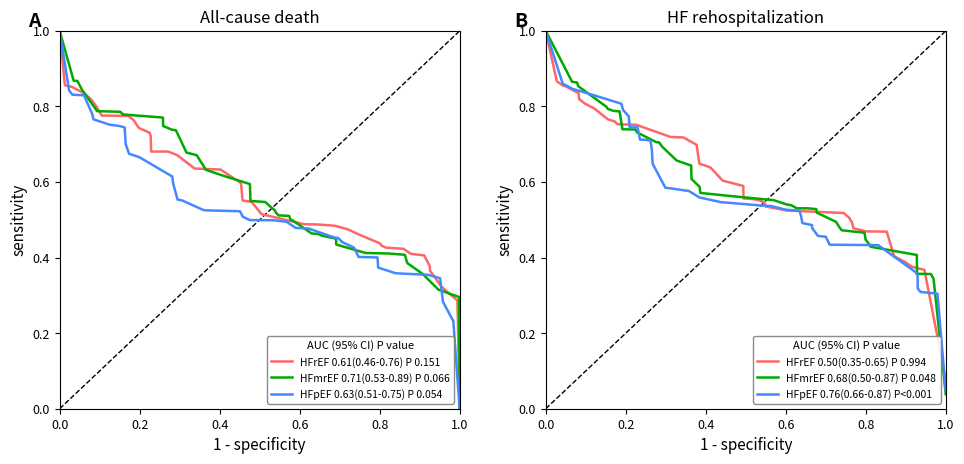

The value of HFpEF 0.76(0.66-0.87) P<0.001 at 15 is 0.5. True or false?

True